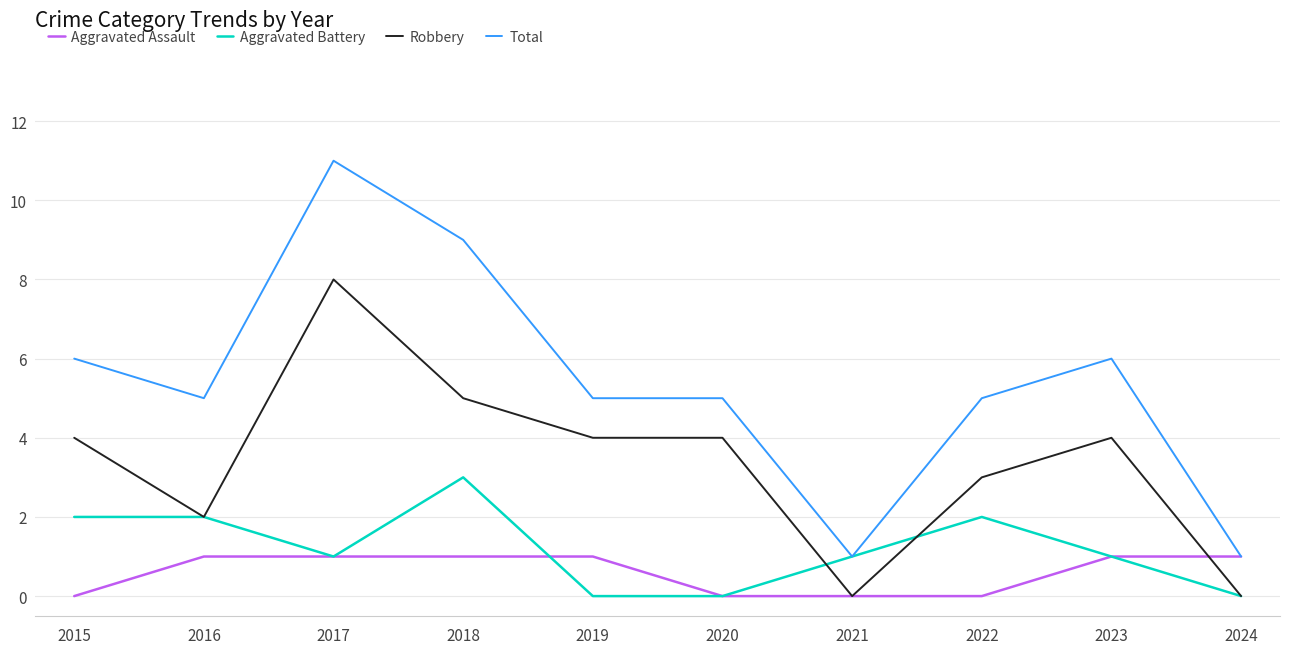

At which category is the sum across all series the highest?

2017